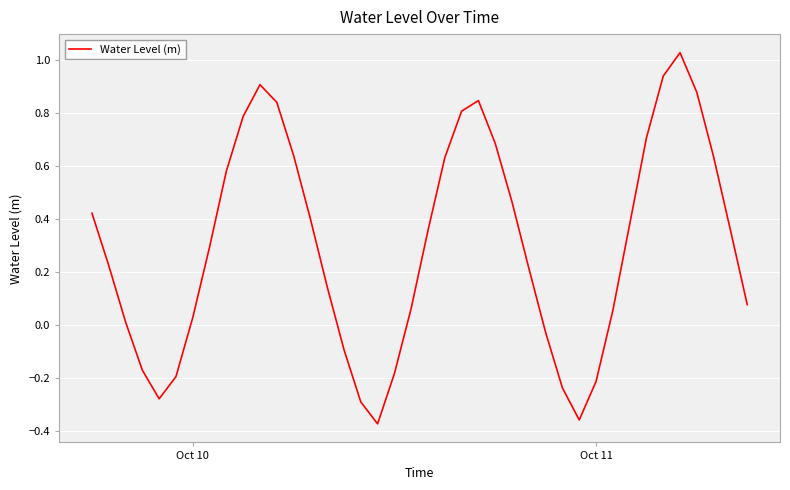

What is the difference between the maximum and minimum values?

1.4